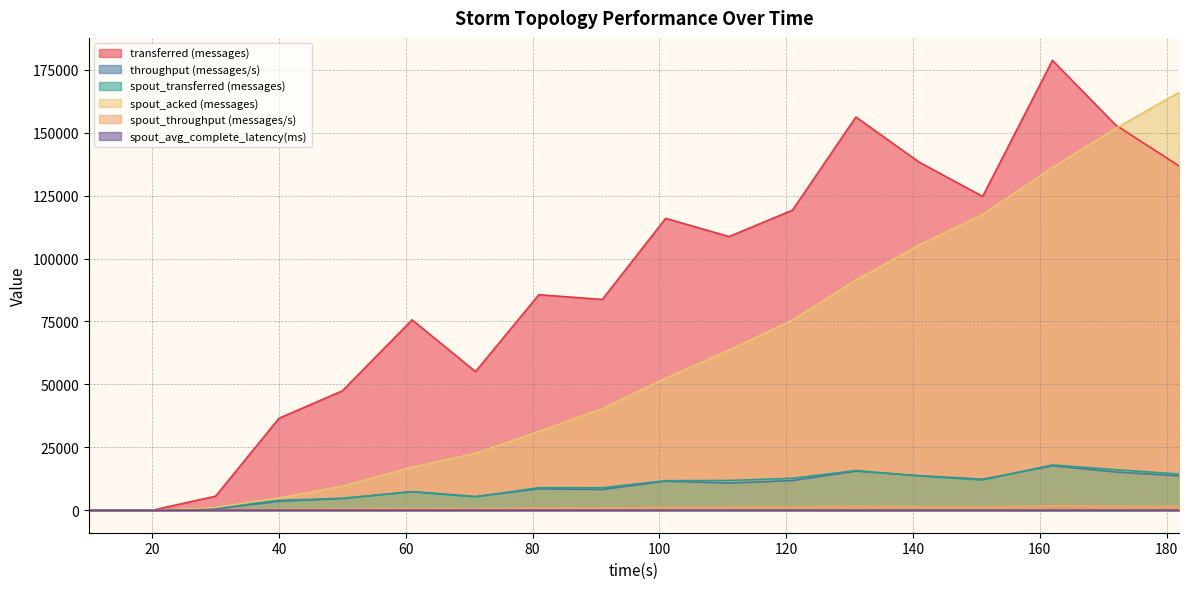

How many lines are shown in the chart?

6